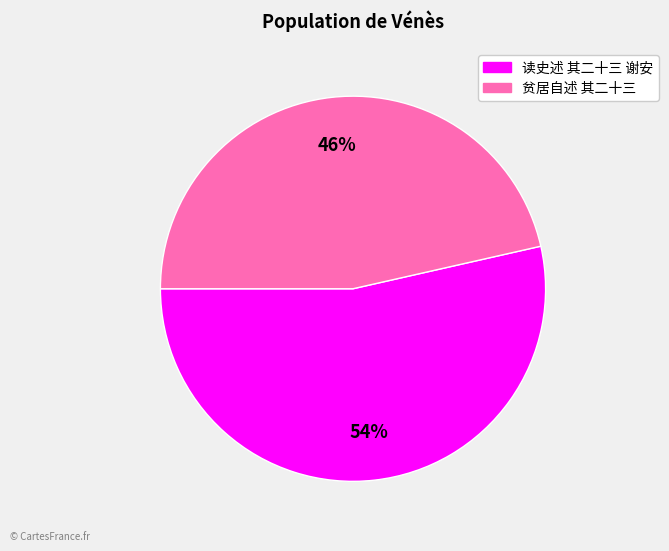

To the nearest percent, what portion does 读史述 其二十三 谢安 represent?

54%